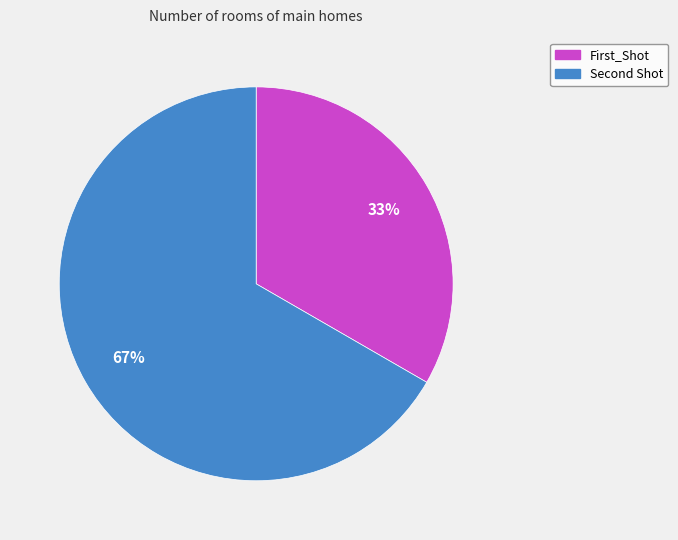

To the nearest percent, what is the average slice percentage?

50%